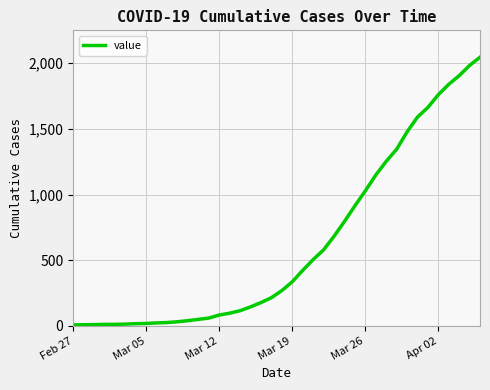

Is this an area chart (filled region under the line)?

No